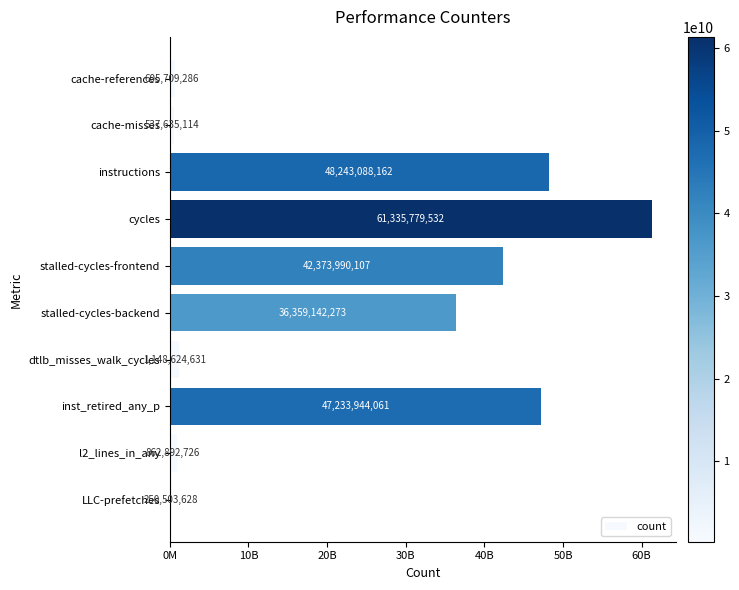

What is the smallest value displayed?

250503628